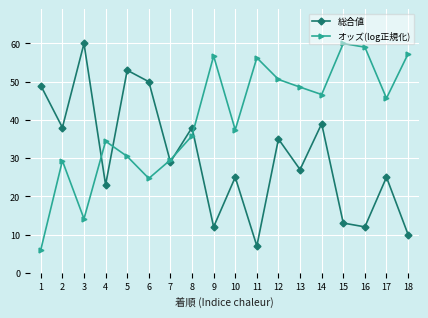

Rank the series at 18 from lowest to highest value.

総合値, オッズ(log正規化)